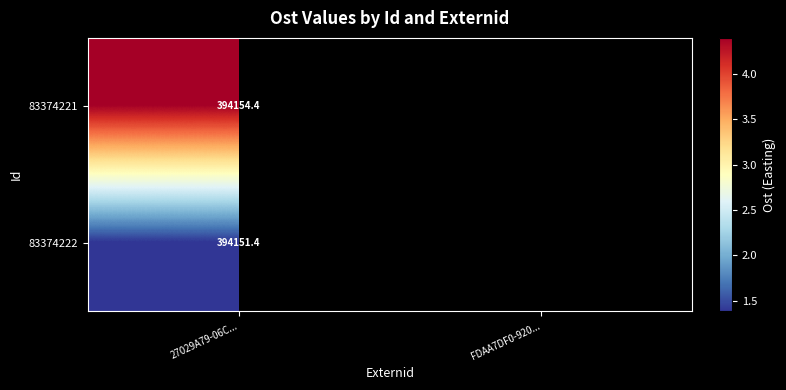

What is the maximum value for 83374221?

394154.4